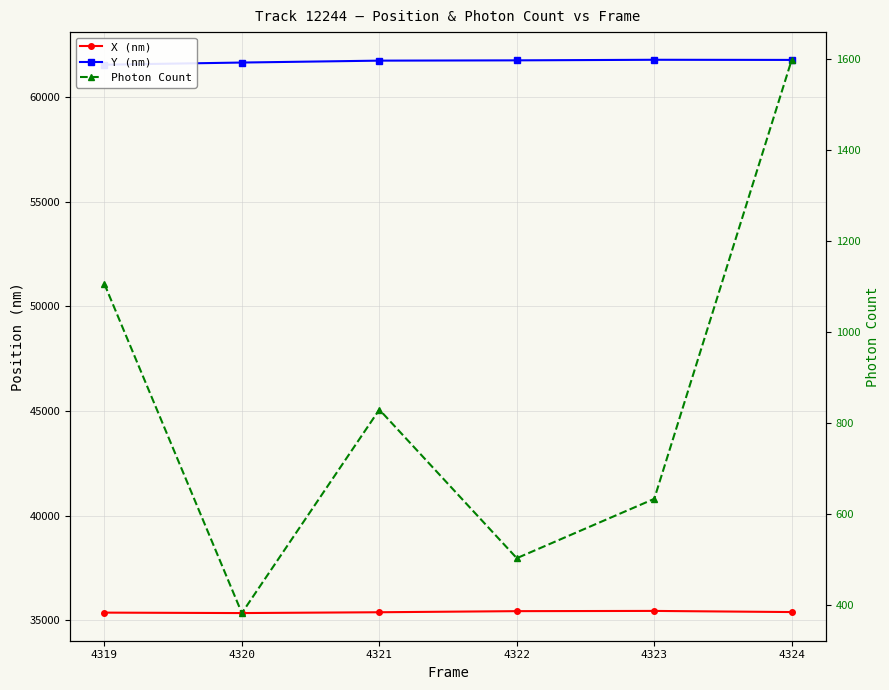

True or false: X (nm) and Photon Count cross at least once.

False